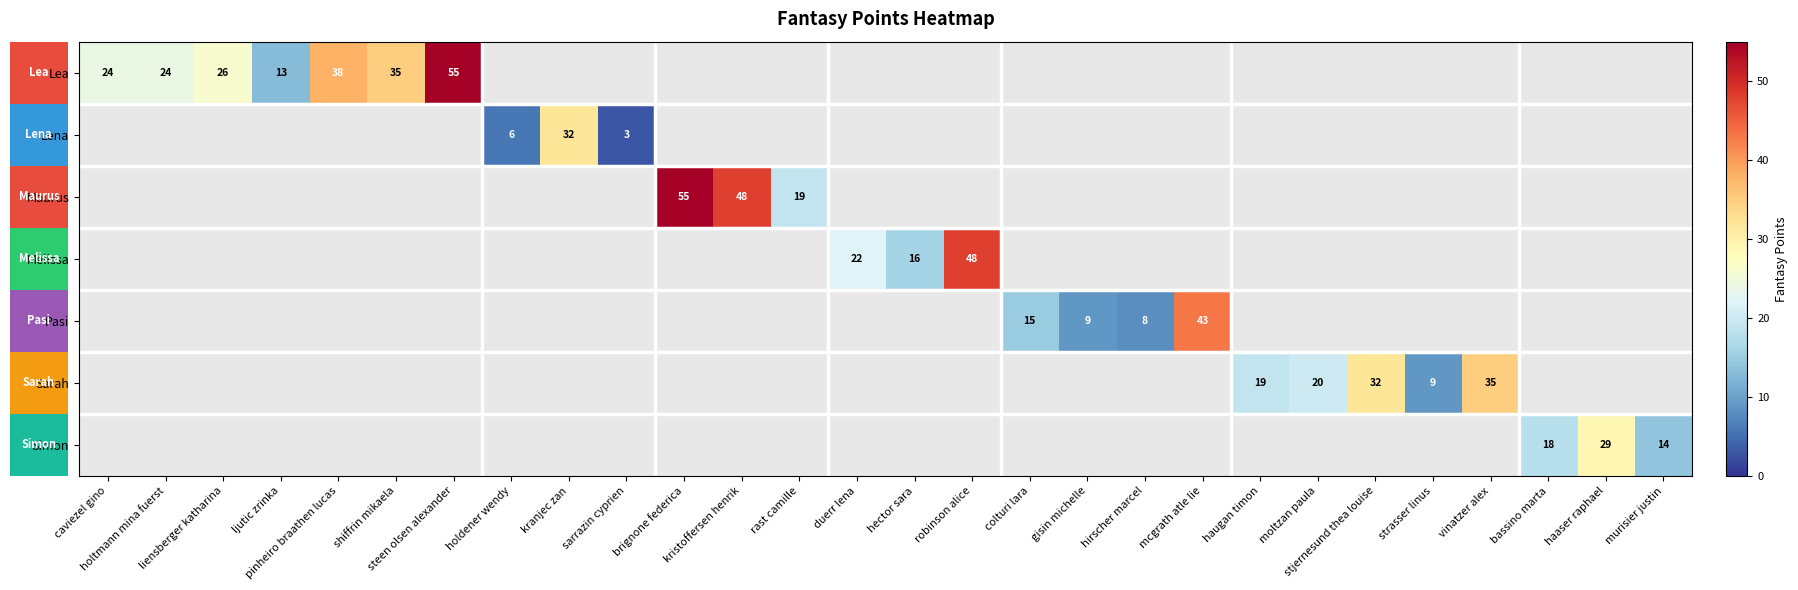

How many distinct data groups are displayed?

7